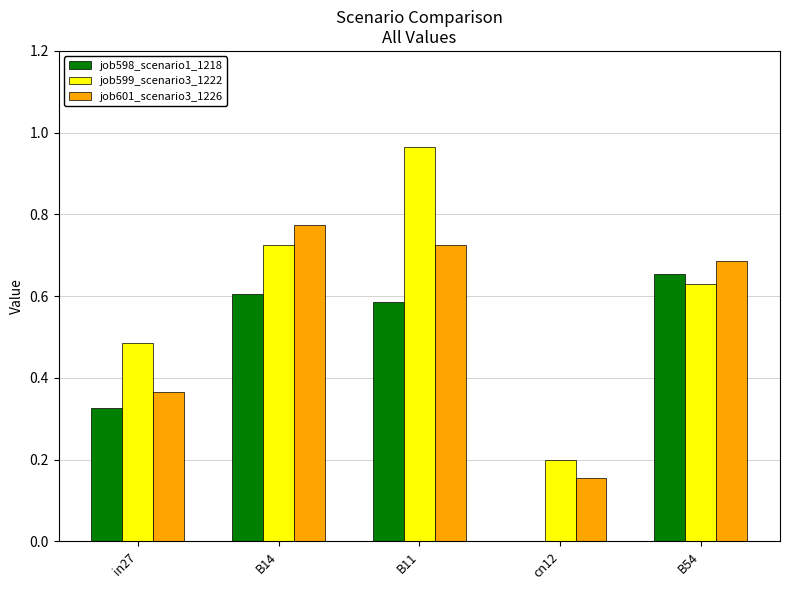

What is the sum of all job599_scenario3_1222 values?

3.0